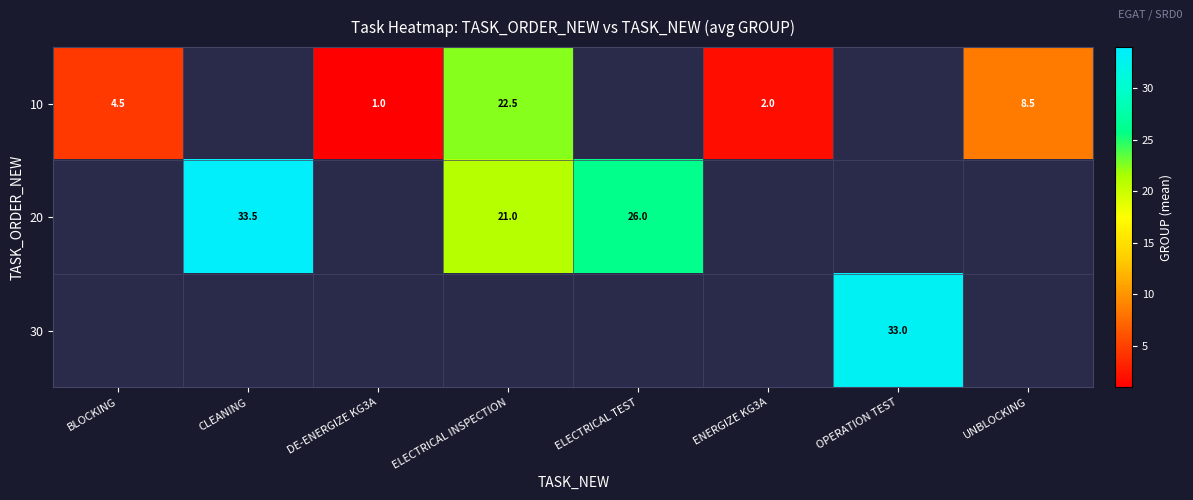

How many series are shown in this chart?

3